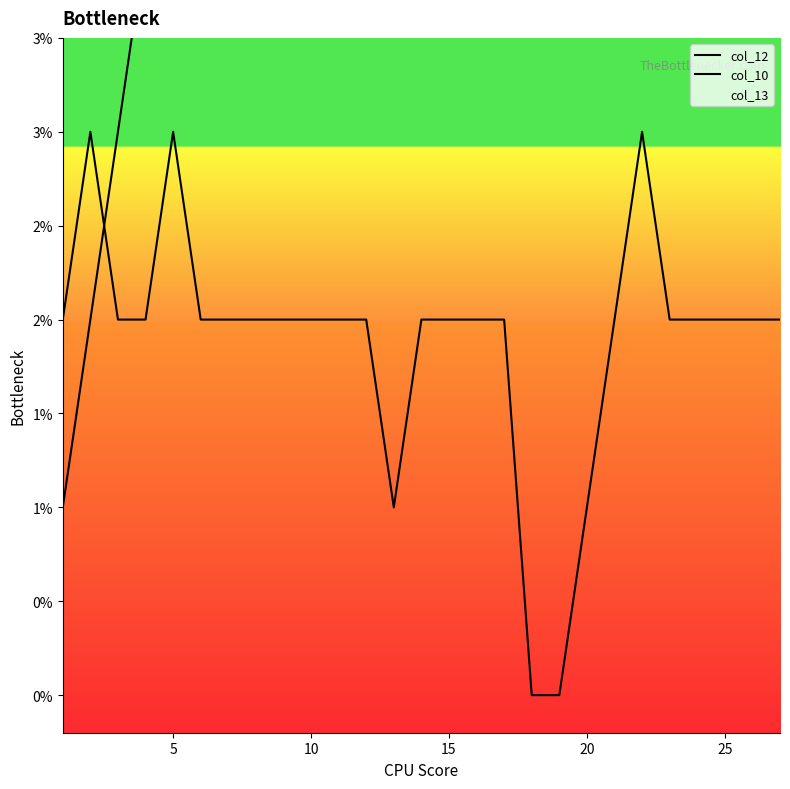

How many lines are shown in the chart?

2